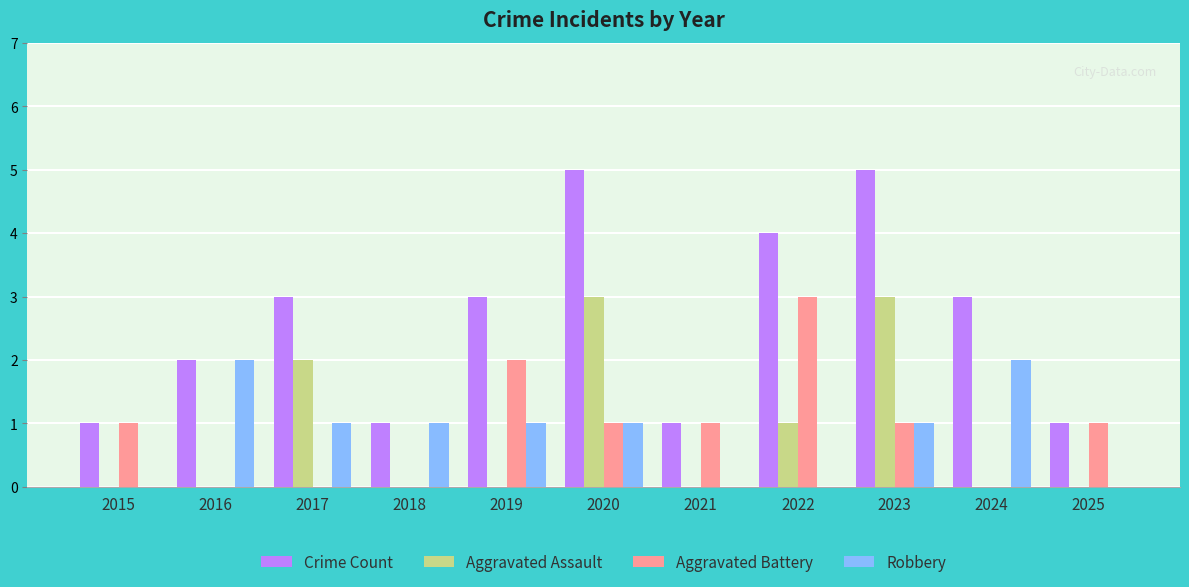

True or false: Crime Count has a value of 0 at 2021.

False